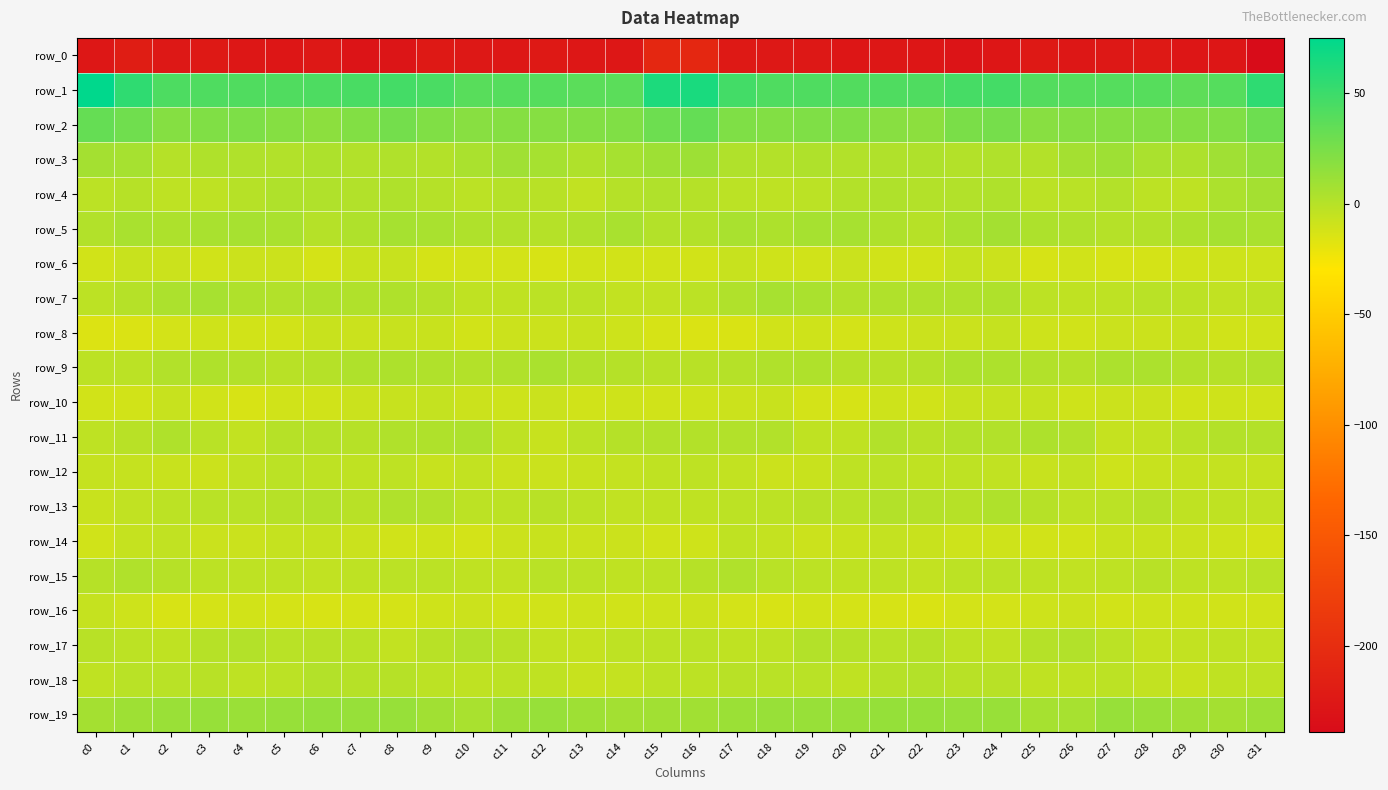

Is it true that row_6 equals -7.0 at c11?

False